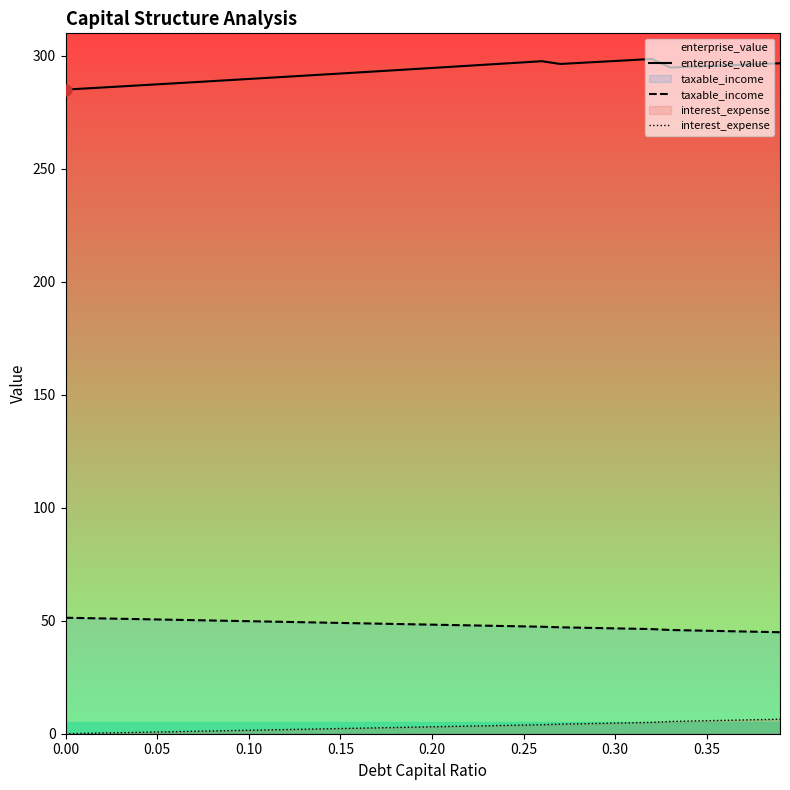

Which series reaches the minimum Y coordinate?

interest_expense